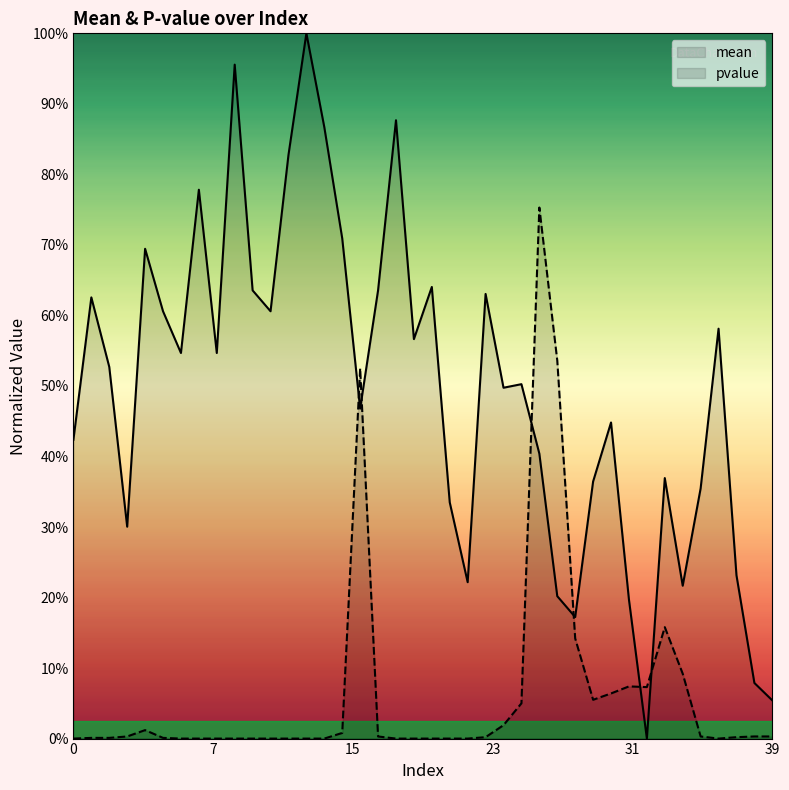

How many values in pvalue are above zero?

24